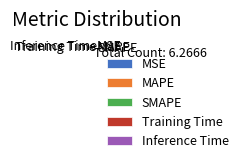

What percentage is NOT represented by SMAPE?

68.2%